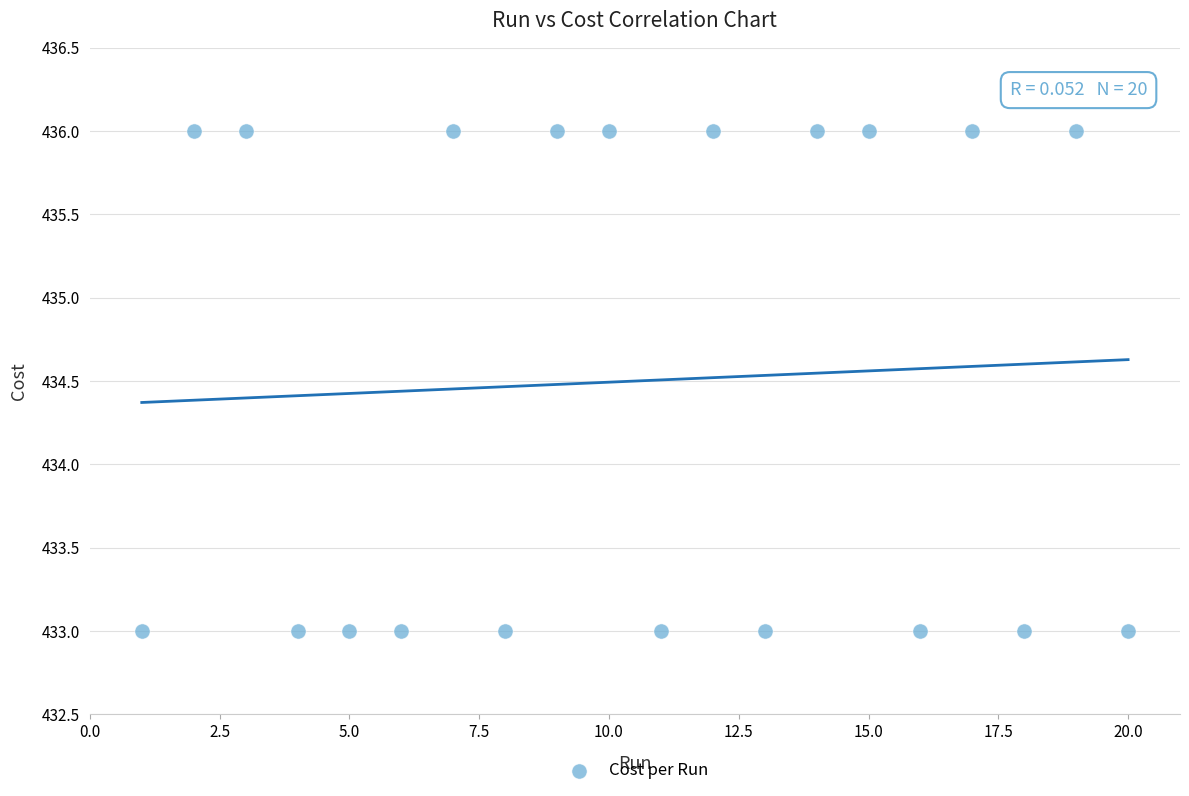

What is the range of X values (max minus min)?

19.0